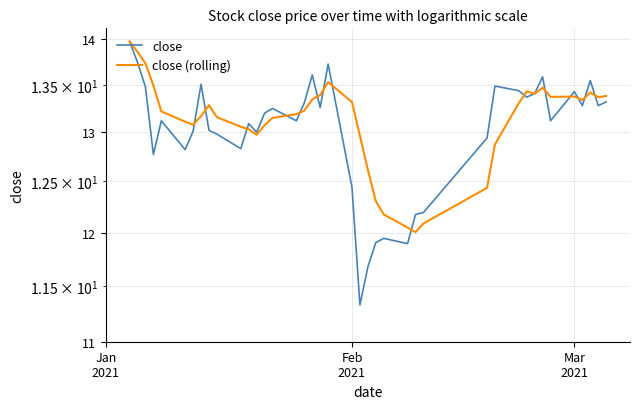

How many lines are shown in the chart?

2